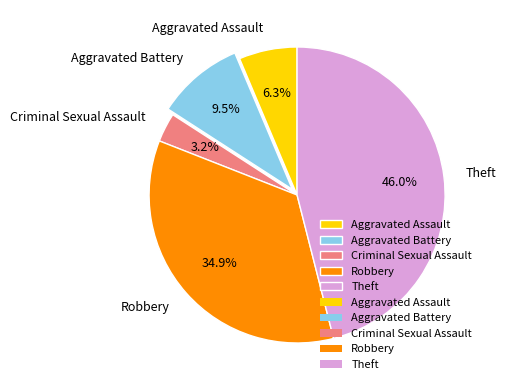

How much of the chart is everything except Theft?

54.0%